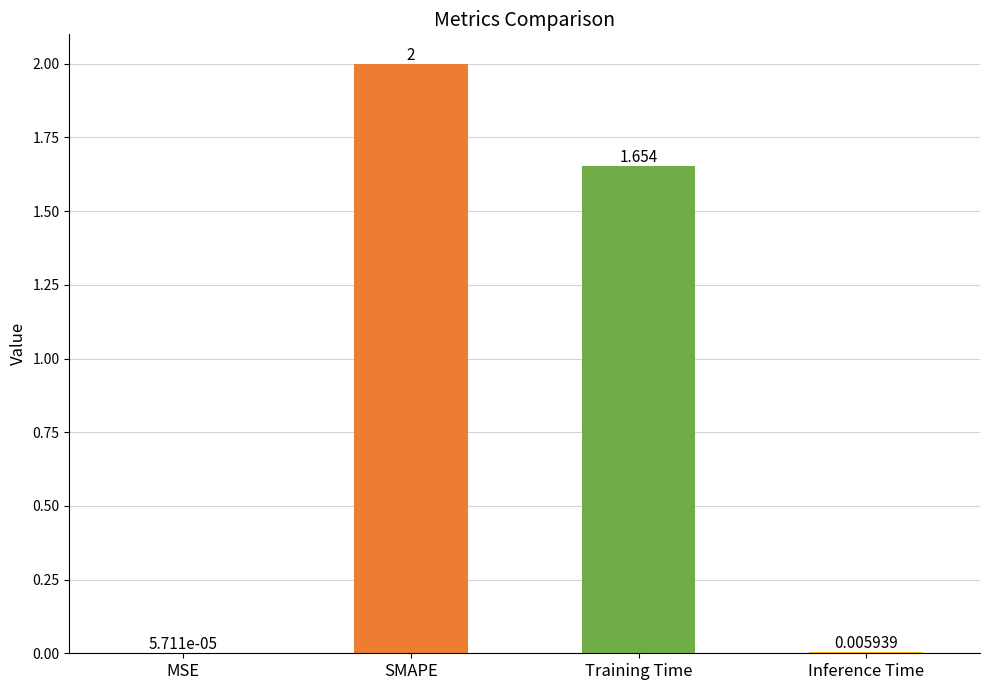

Which label corresponds to the largest value in the chart?

SMAPE